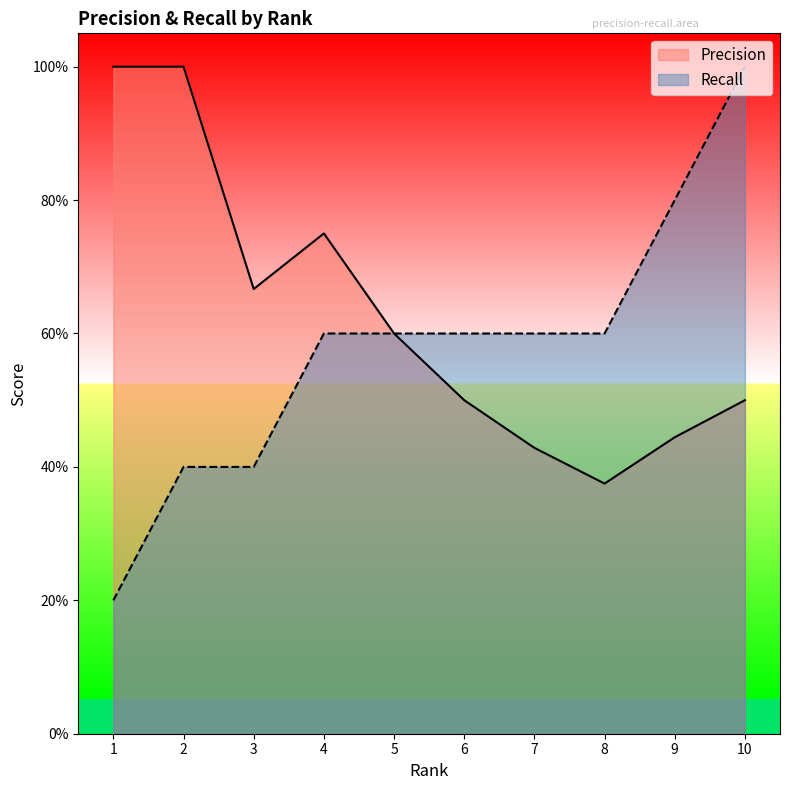

How many lines are shown in the chart?

2